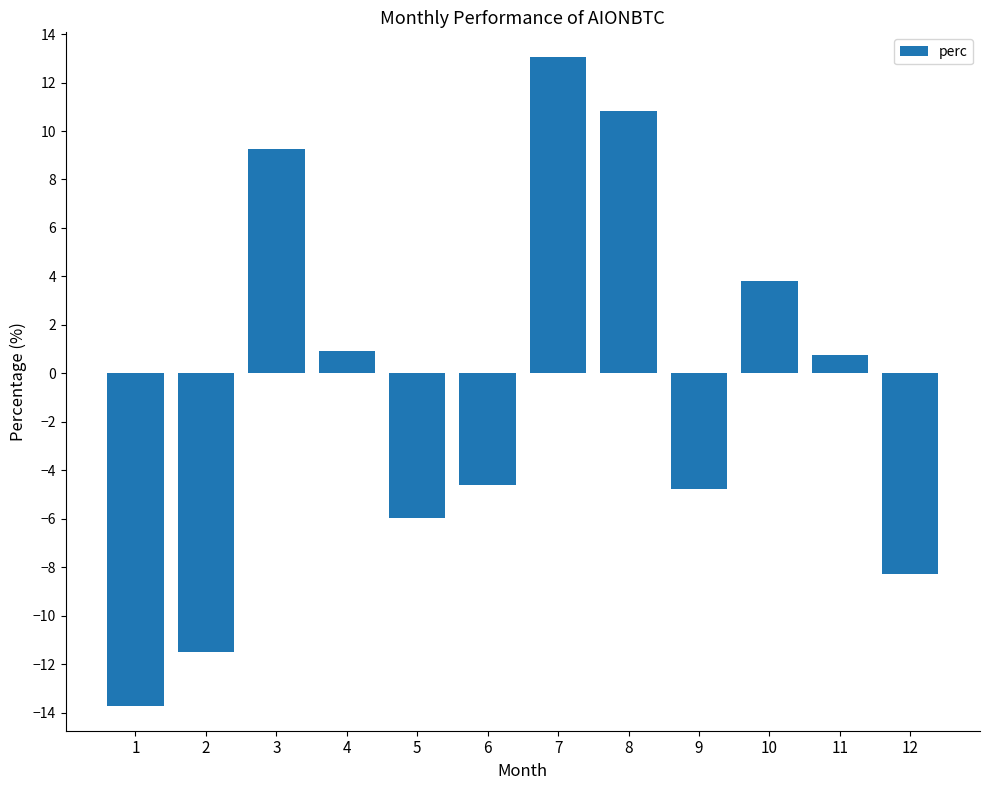

Which category has the highest value across all series?

7